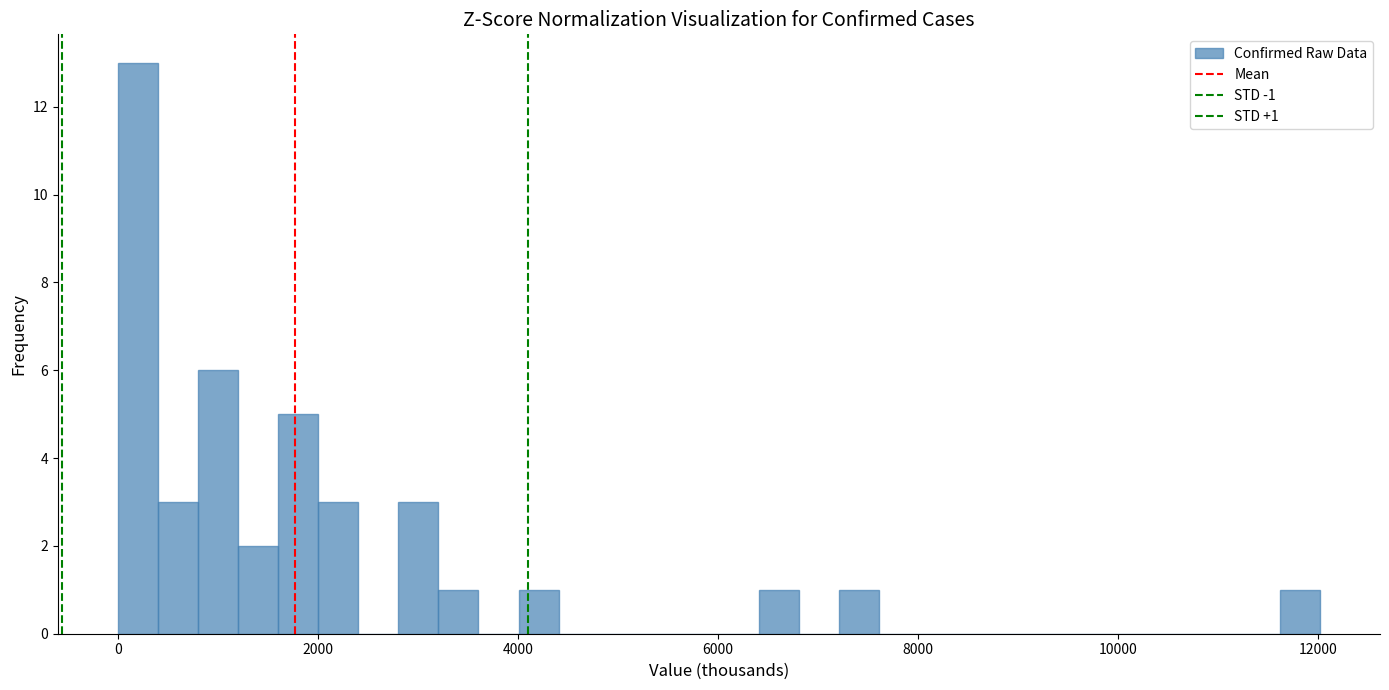

Read against the x-axis, roughly where is the centre of the tallest bar?

200